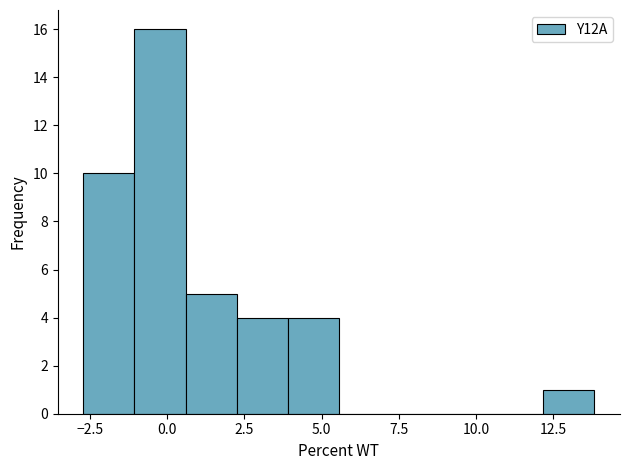

Read against the x-axis, roughly where is the centre of the tallest bar?

0.0